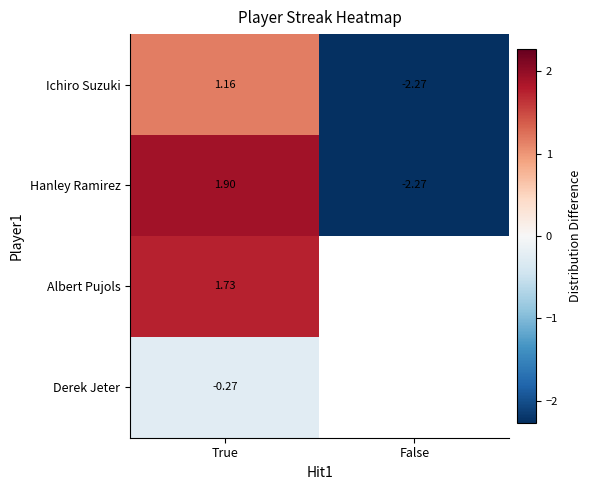

What is the average value of the Ichiro Suzuki series?

-0.6